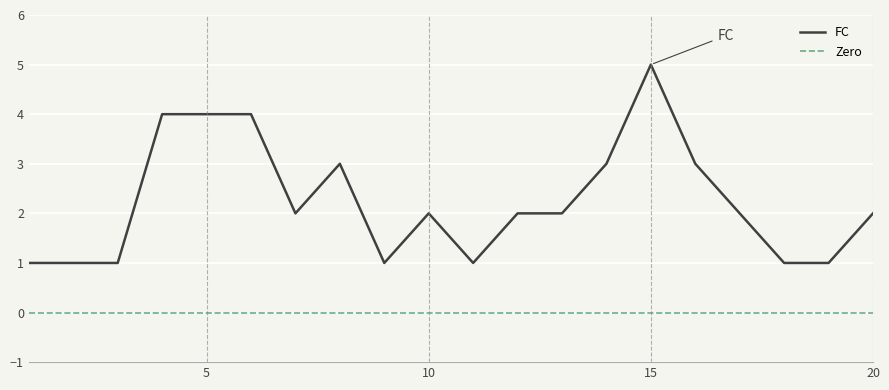

What is the sum of the values at 15 and 12?

7